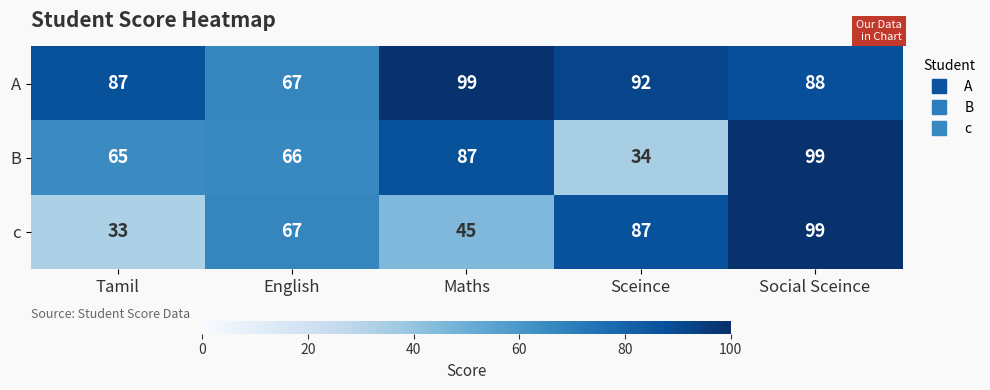

List the labels in order of A value, smallest first.

English, Tamil, Social Sceince, Sceince, Maths